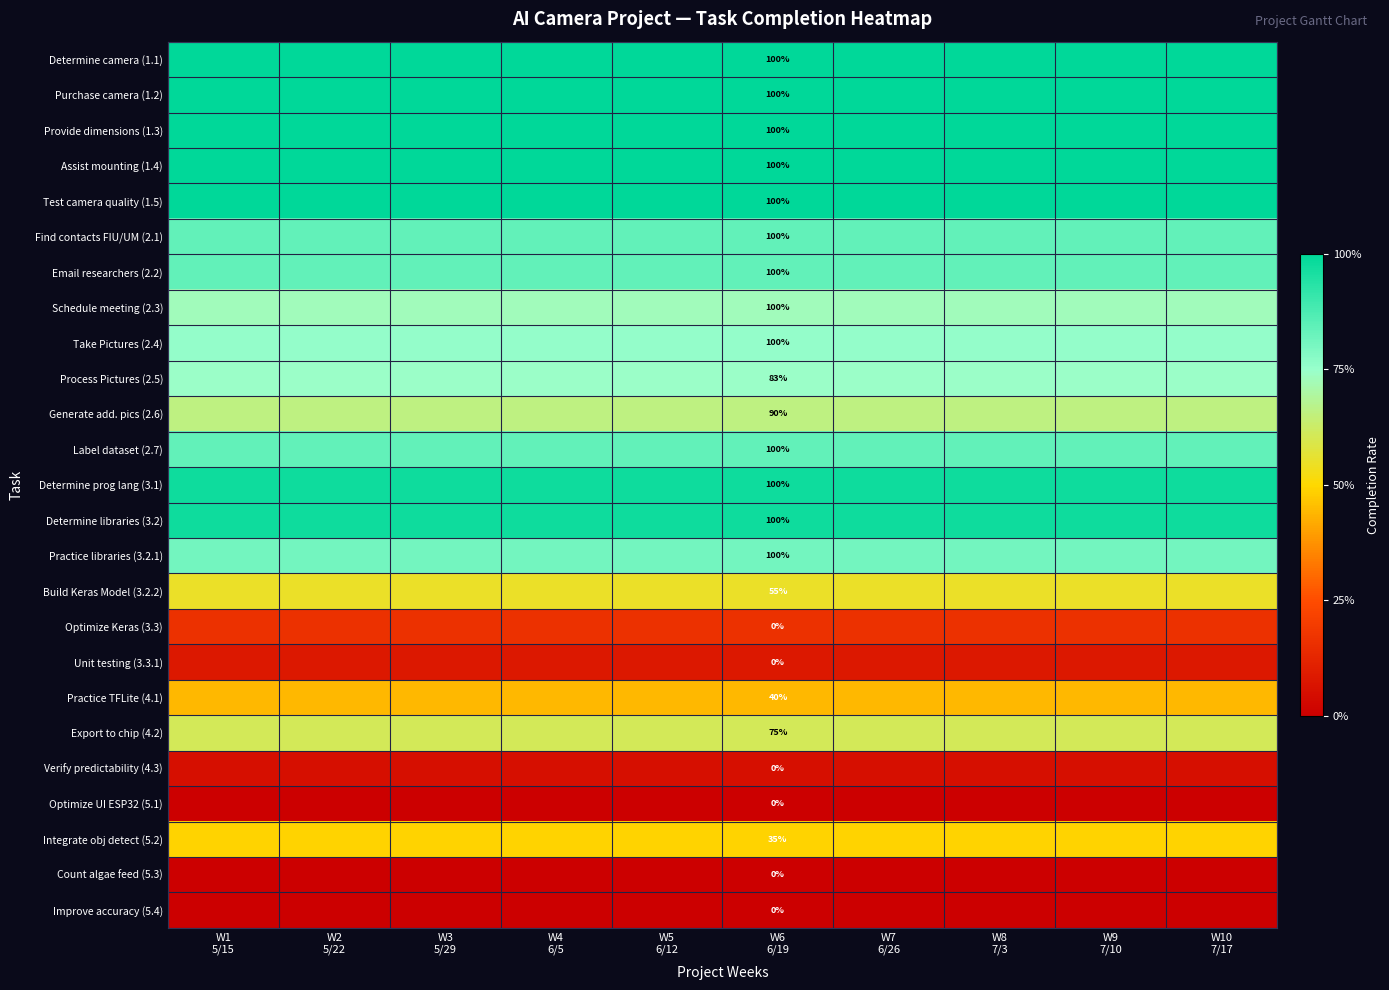

Rank the series at W2 5/22 from lowest to highest value.

Optimize UI ESP32 (5.1), Count algae feed (5.3), Improve accuracy (5.4), Verify predictability (4.3), Unit testing (3.3.1), Optimize Keras (3.3), Practice TFLite (4.1), Integrate obj detect (5.2), Build Keras Model (3.2.2), Export to chip (4.2), Generate add. pics (2.6), Schedule meeting (2.3), Process Pictures (2.5), Take Pictures (2.4), Practice libraries (3.2.1), Find contacts FIU/UM (2.1), Email researchers (2.2), Label dataset (2.7), Determine prog lang (3.1), Determine libraries (3.2), Determine camera (1.1), Purchase camera (1.2), Provide dimensions (1.3), Assist mounting (1.4), Test camera quality (1.5)